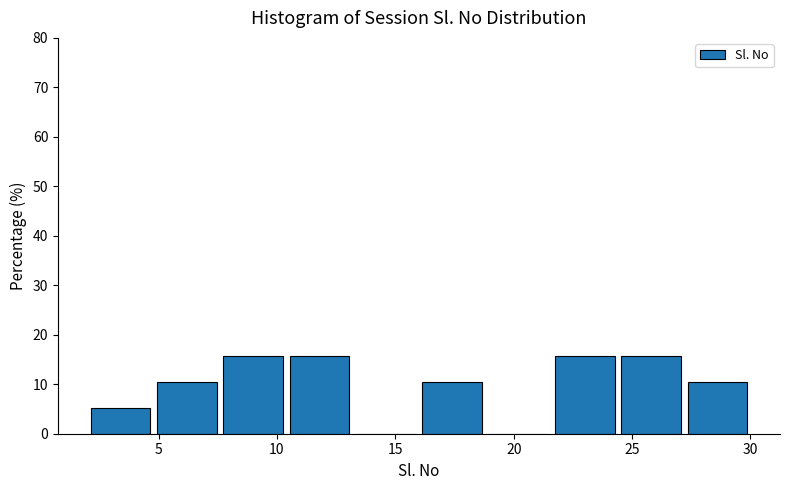

Reading left to right, list every bar in this chart as the range it spans on the x-axis followed by its height. Neither the bar edges nor the heights are printed on the chart, so give them approximately, as read against the axes.

2.0 to 4.8: 5
4.8 to 7.6: 11
7.6 to 10.4: 16
10.4 to 13.2: 16
13.2 to 16.0: 0
16.0 to 18.8: 11
18.8 to 21.6: 0
21.6 to 24.4: 16
24.4 to 27.2: 16
27.2 to 30.0: 11